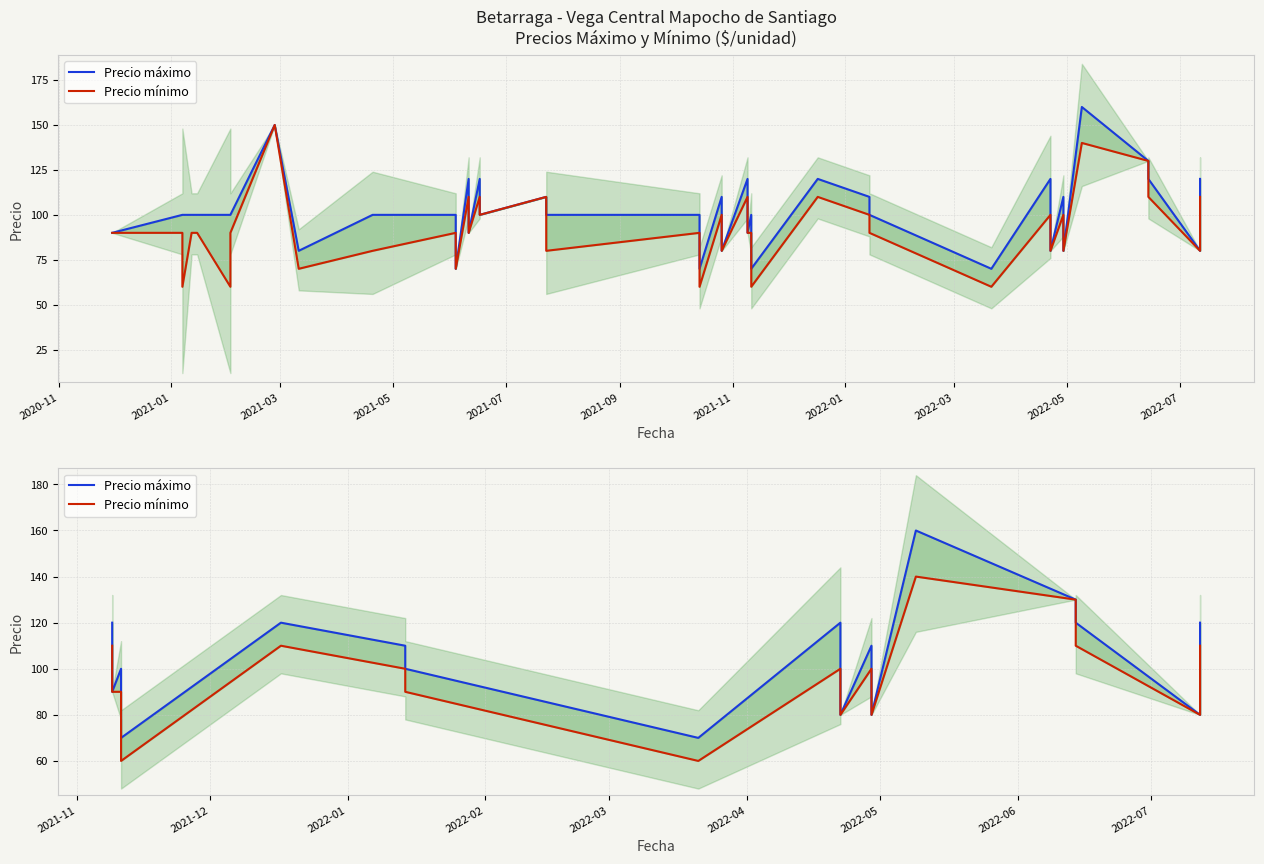

What is the sum of the Precio mínimo values at 2022-07 and 2021-07?

190